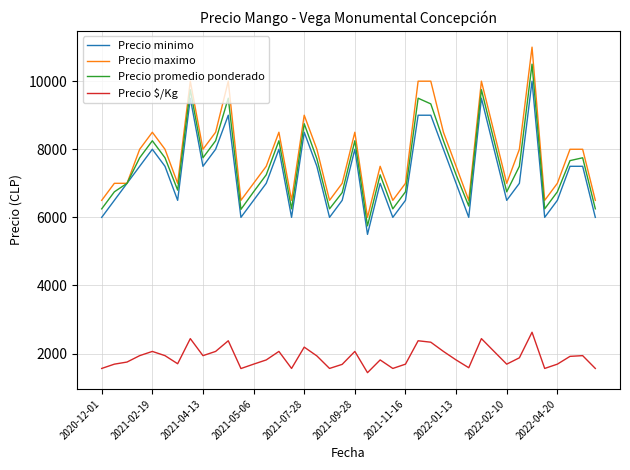

Which series has the widest spread of values?

Precio maximo